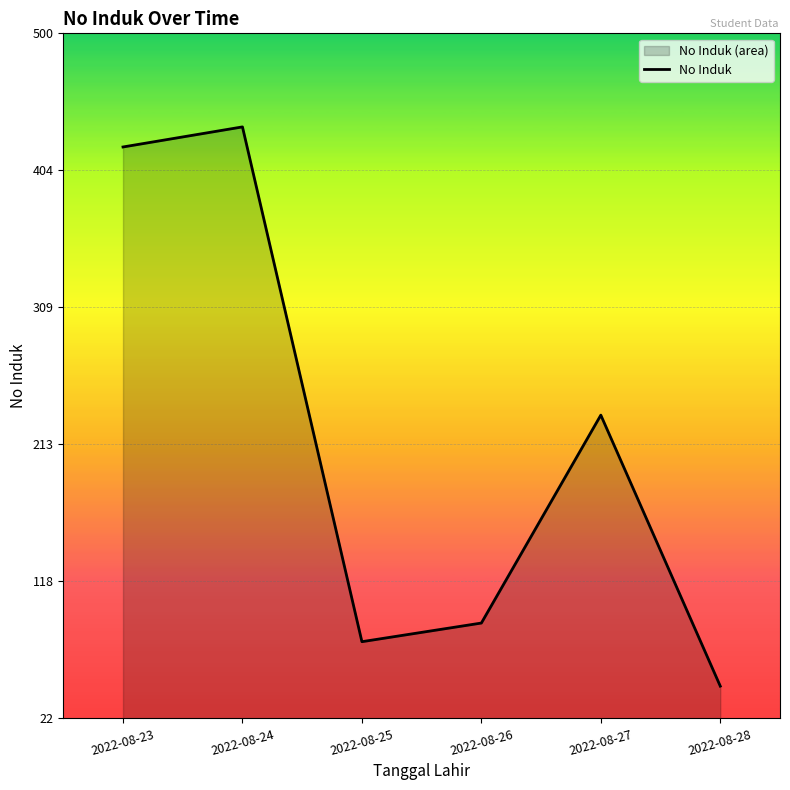

At which category does the chart reach its peak across all series?

2022-08-24